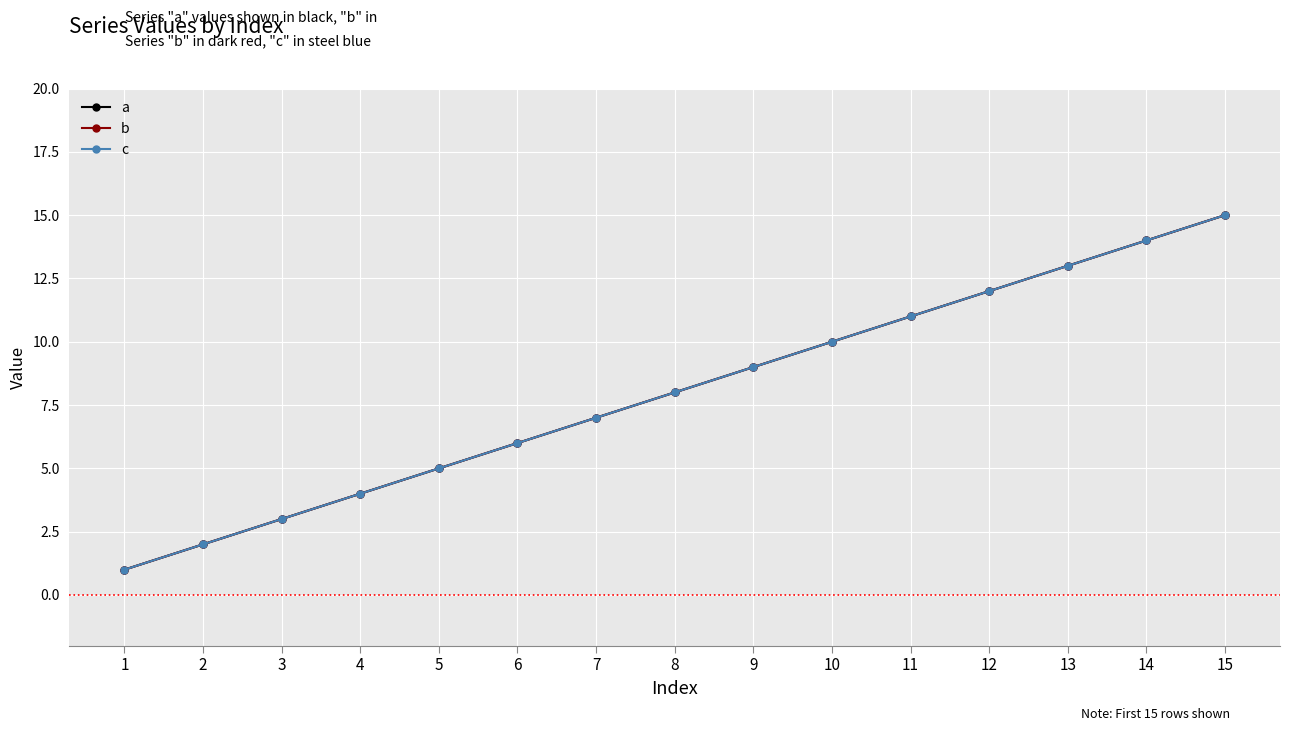

Is the value of c at 1 greater than the value of b at 10?

No